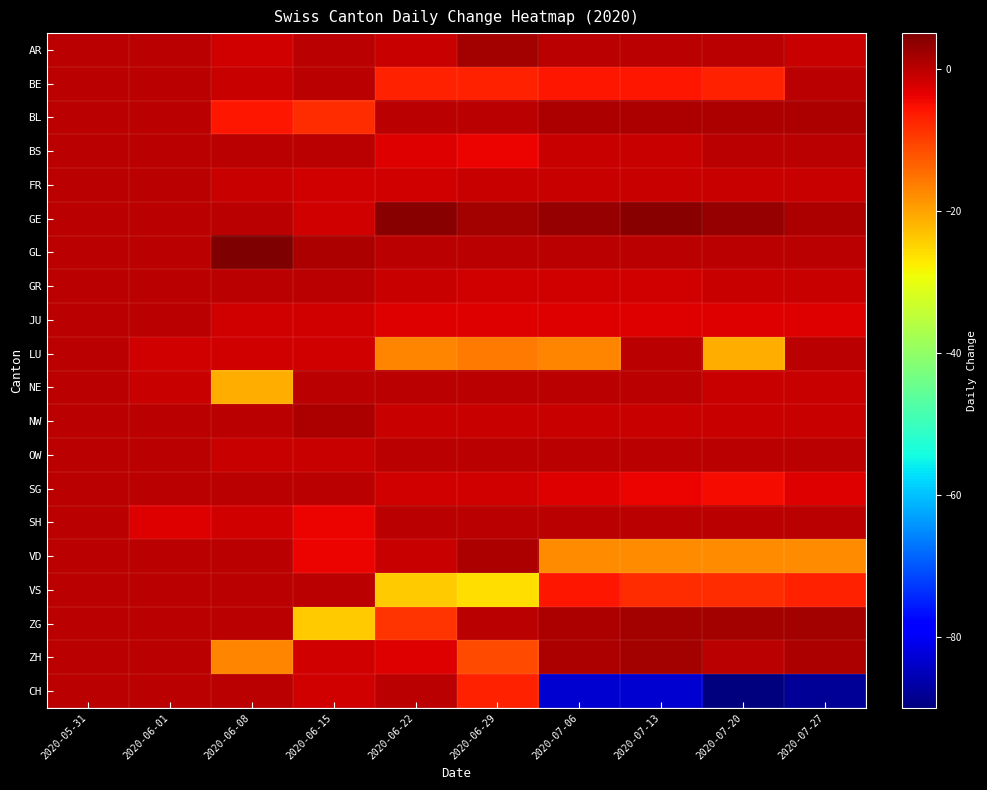

Reading right to left, what are all the values shown in this chart?

AR: 2020-07-27=-1	2020-07-20=0	2020-07-13=0	2020-07-06=0	2020-06-29=2	2020-06-22=-1	2020-06-15=0	2020-06-08=-2	2020-06-01=0	2020-05-31=0
BE: 2020-07-27=0	2020-07-20=-7	2020-07-13=-6	2020-07-06=-6	2020-06-29=-7	2020-06-22=-7	2020-06-15=0	2020-06-08=-1	2020-06-01=0	2020-05-31=0
BL: 2020-07-27=1	2020-07-20=1	2020-07-13=1	2020-07-06=1	2020-06-29=0	2020-06-22=0	2020-06-15=-8	2020-06-08=-6	2020-06-01=0	2020-05-31=0
BS: 2020-07-27=0	2020-07-20=0	2020-07-13=-1	2020-07-06=-1	2020-06-29=-4	2020-06-22=-3	2020-06-15=0	2020-06-08=0	2020-06-01=0	2020-05-31=0
FR: 2020-07-27=-1	2020-07-20=-1	2020-07-13=-1	2020-07-06=-1	2020-06-29=-1	2020-06-22=-2	2020-06-15=-2	2020-06-08=-1	2020-06-01=0	2020-05-31=0
GE: 2020-07-27=1	2020-07-20=3	2020-07-13=4	2020-07-06=3	2020-06-29=2	2020-06-22=4	2020-06-15=-2	2020-06-08=0	2020-06-01=0	2020-05-31=0
GL: 2020-07-27=0	2020-07-20=0	2020-07-13=0	2020-07-06=0	2020-06-29=0	2020-06-22=0	2020-06-15=1	2020-06-08=5	2020-06-01=0	2020-05-31=0
GR: 2020-07-27=-1	2020-07-20=-1	2020-07-13=-2	2020-07-06=-2	2020-06-29=-2	2020-06-22=-1	2020-06-15=0	2020-06-08=0	2020-06-01=0	2020-05-31=0
JU: 2020-07-27=-3	2020-07-20=-3	2020-07-13=-3	2020-07-06=-3	2020-06-29=-3	2020-06-22=-3	2020-06-15=-2	2020-06-08=-2	2020-06-01=0	2020-05-31=0
LU: 2020-07-27=0	2020-07-20=-21	2020-07-13=0	2020-07-06=-17	2020-06-29=-16	2020-06-22=-17	2020-06-15=-2	2020-06-08=-2	2020-06-01=-2	2020-05-31=0
NE: 2020-07-27=-1	2020-07-20=-1	2020-07-13=0	2020-07-06=0	2020-06-29=0	2020-06-22=0	2020-06-15=0	2020-06-08=-21	2020-06-01=-1	2020-05-31=0
NW: 2020-07-27=-1	2020-07-20=-1	2020-07-13=-1	2020-07-06=-1	2020-06-29=-1	2020-06-22=-1	2020-06-15=1	2020-06-08=0	2020-06-01=0	2020-05-31=0
OW: 2020-07-27=0	2020-07-20=0	2020-07-13=0	2020-07-06=0	2020-06-29=0	2020-06-22=0	2020-06-15=-1	2020-06-08=-1	2020-06-01=0	2020-05-31=0
SG: 2020-07-27=-3	2020-07-20=-5	2020-07-13=-4	2020-07-06=-3	2020-06-29=-2	2020-06-22=-2	2020-06-15=0	2020-06-08=0	2020-06-01=0	2020-05-31=0
SH: 2020-07-27=0	2020-07-20=0	2020-07-13=0	2020-07-06=0	2020-06-29=0	2020-06-22=0	2020-06-15=-4	2020-06-08=-2	2020-06-01=-3	2020-05-31=0
VD: 2020-07-27=-18	2020-07-20=-18	2020-07-13=-18	2020-07-06=-18	2020-06-29=1	2020-06-22=-1	2020-06-15=-4	2020-06-08=0	2020-06-01=0	2020-05-31=0
VS: 2020-07-27=-7	2020-07-20=-8	2020-07-13=-8	2020-07-06=-6	2020-06-29=-26	2020-06-22=-24	2020-06-15=0	2020-06-08=0	2020-06-01=0	2020-05-31=0
ZG: 2020-07-27=2	2020-07-20=2	2020-07-13=2	2020-07-06=1	2020-06-29=0	2020-06-22=-9	2020-06-15=-24	2020-06-08=0	2020-06-01=0	2020-05-31=0
ZH: 2020-07-27=1	2020-07-20=0	2020-07-13=2	2020-07-06=1	2020-06-29=-11	2020-06-22=-3	2020-06-15=-2	2020-06-08=-17	2020-06-01=0	2020-05-31=0
CH: 2020-07-27=-88	2020-07-20=-90	2020-07-13=-83	2020-07-06=-83	2020-06-29=-7	2020-06-22=0	2020-06-15=-2	2020-06-08=0	2020-06-01=0	2020-05-31=0